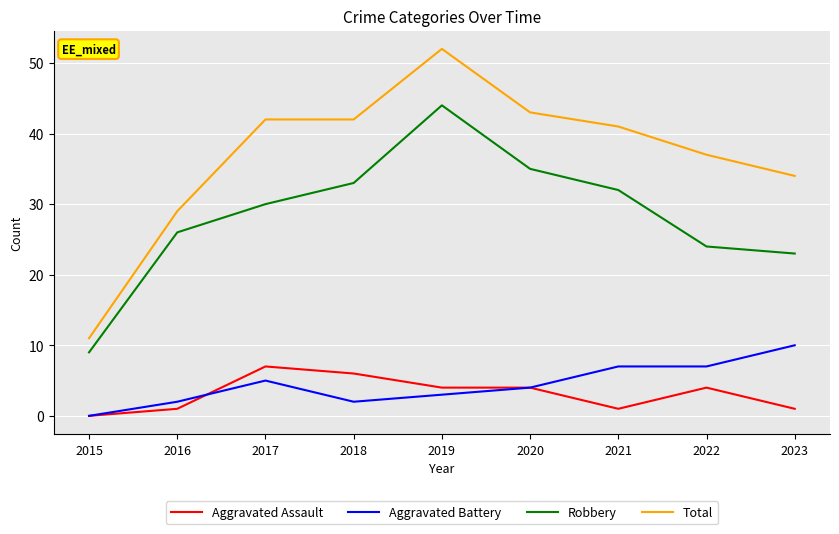

Which series has the largest range (max minus min)?

Total